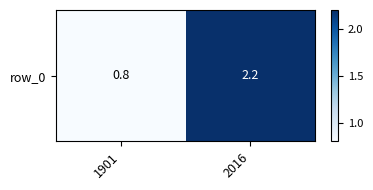

True or false: the data shows 1.0 at 1901.

False